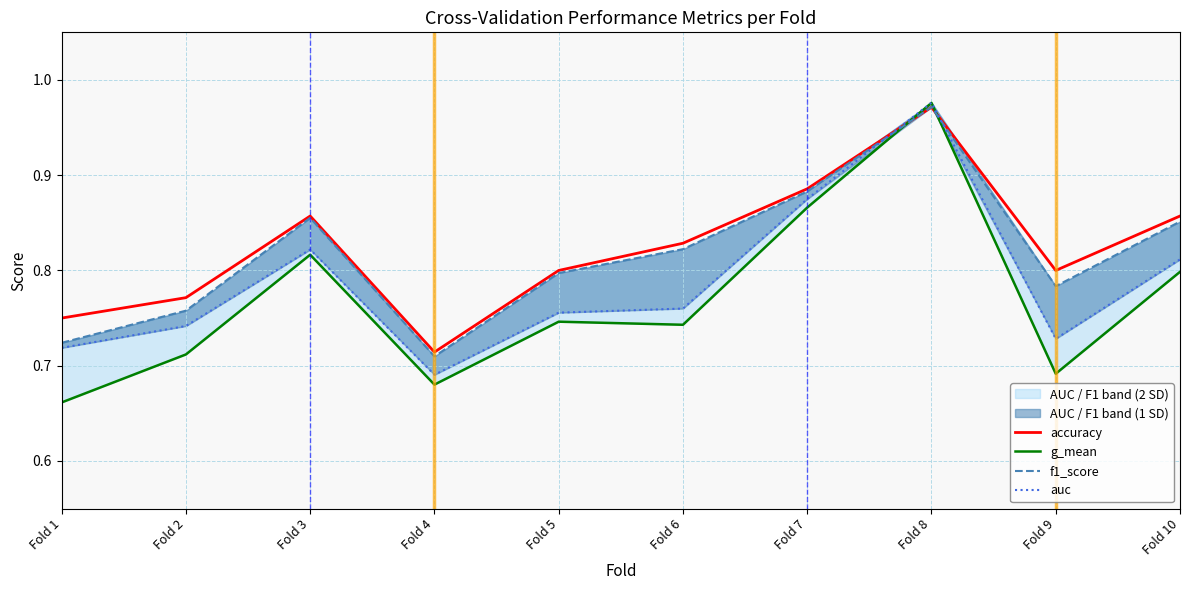

How many lines are shown in the chart?

4